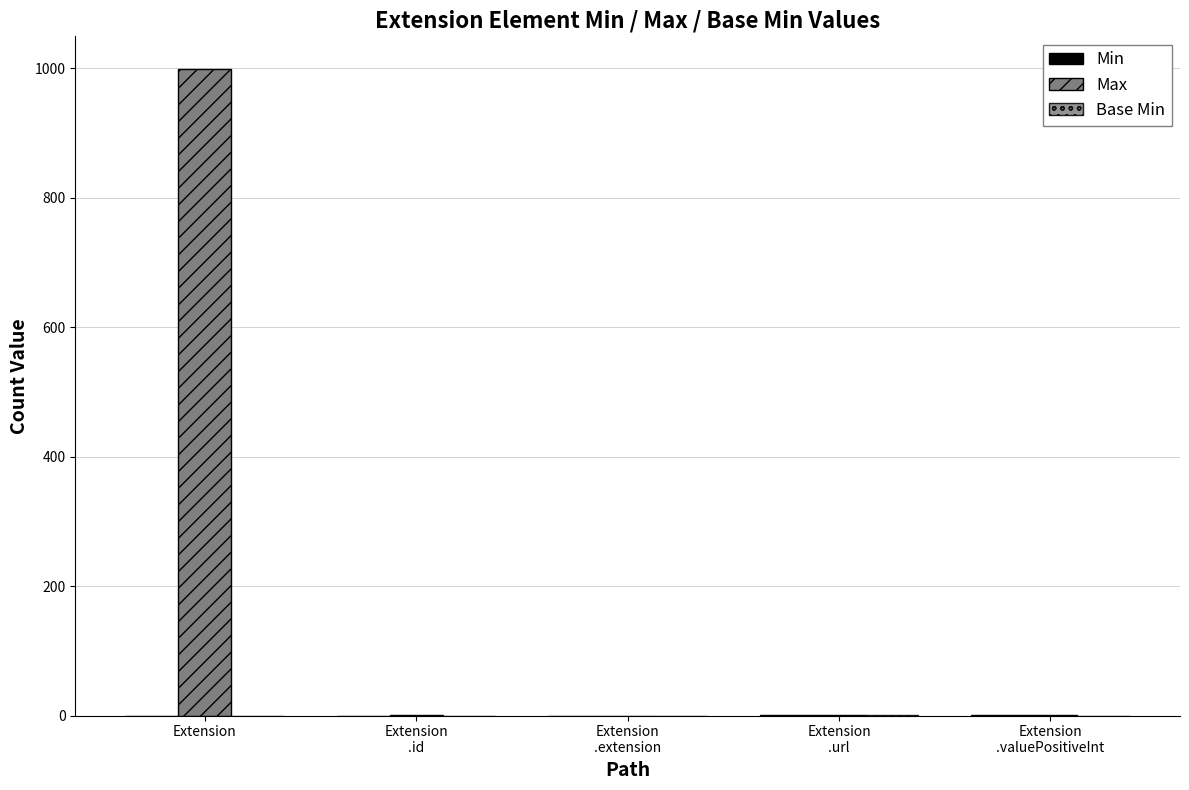

How many categories are shown in the chart?

5